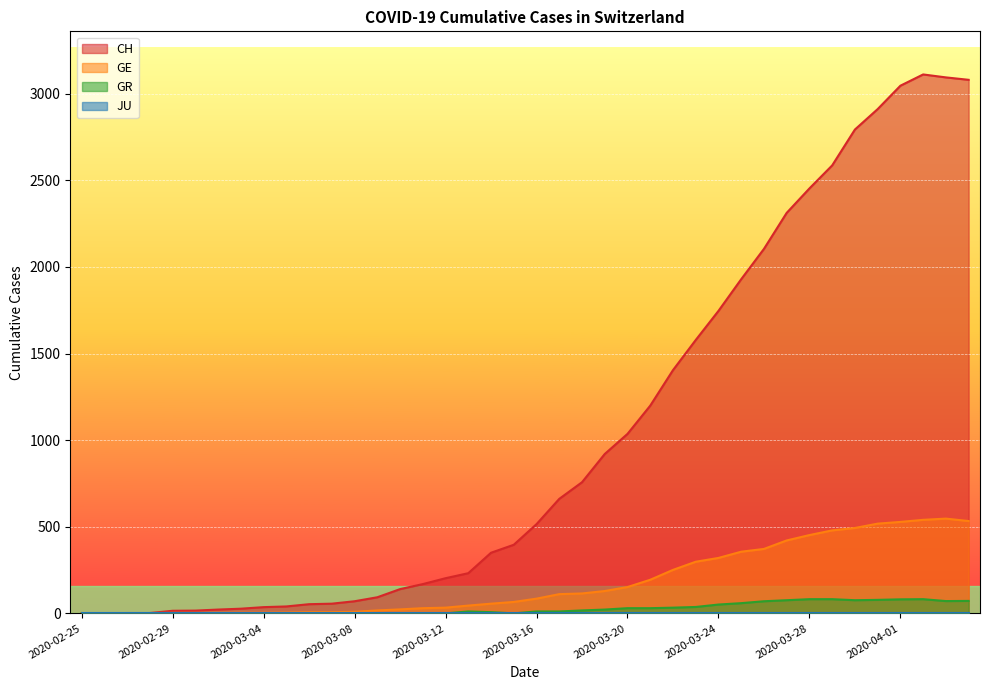

Which series has the largest total across all categories?

CH